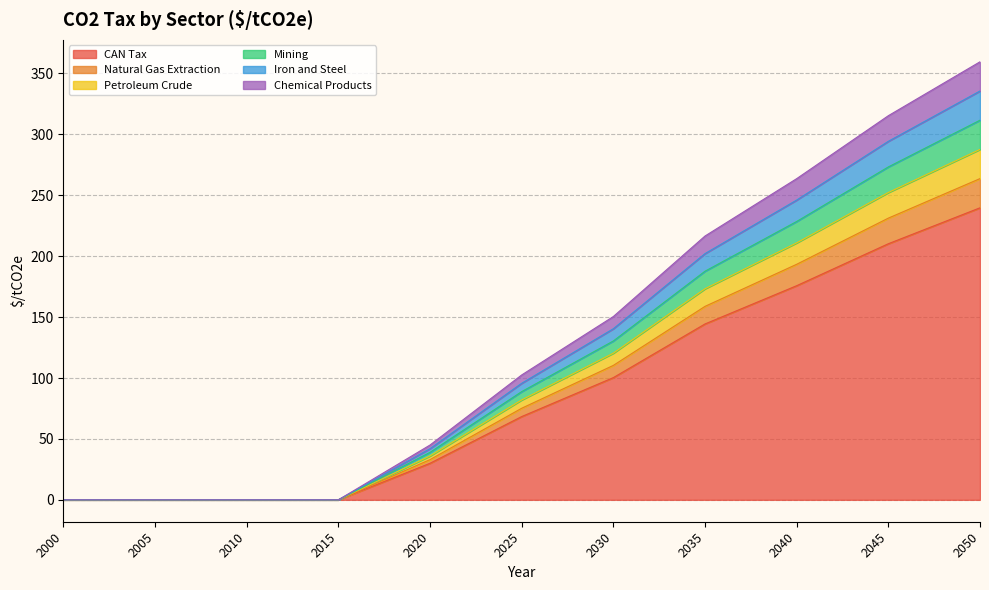

Reading left to right, what are all the values shown in this chart?

CAN Tax: 0.0	0.0	0.0	0.0	30.0	68.3	100.3	144.4	175.8	210.2	239.7
Natural Gas Extraction: 0.0	0.0	0.0	0.0	33.0	75.2	110.4	158.8	193.4	231.2	263.7
Petroleum Crude: 0.0	0.0	0.0	0.0	36.0	82.0	120.4	173.3	210.9	252.3	287.7
Mining: 0.0	0.0	0.0	0.0	39.0	88.8	130.4	187.7	228.5	273.3	311.6
Iron and Steel: 0.0	0.0	0.0	0.0	42.0	95.7	140.4	202.1	246.1	294.3	335.6
Chemical Products: 0.0	0.0	0.0	0.0	45.0	102.5	150.5	216.6	263.7	315.3	359.6